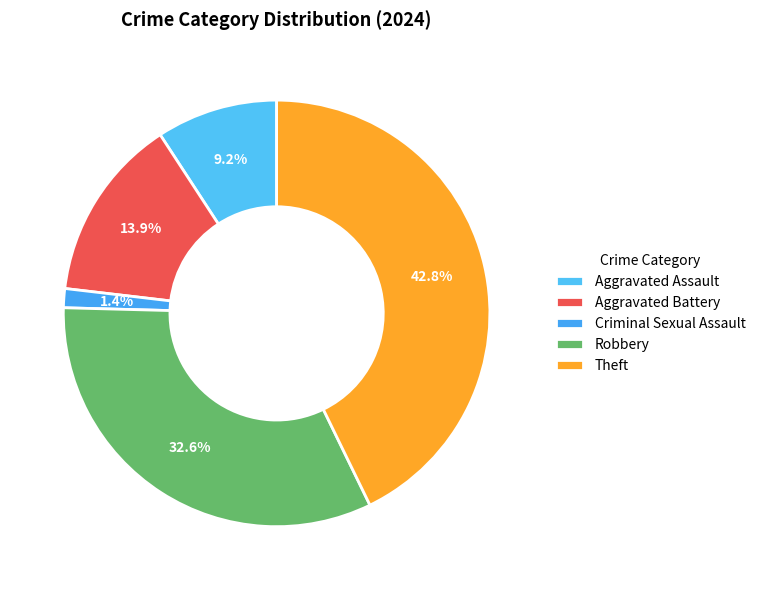

Which category has the smallest portion of the pie?

Criminal Sexual Assault